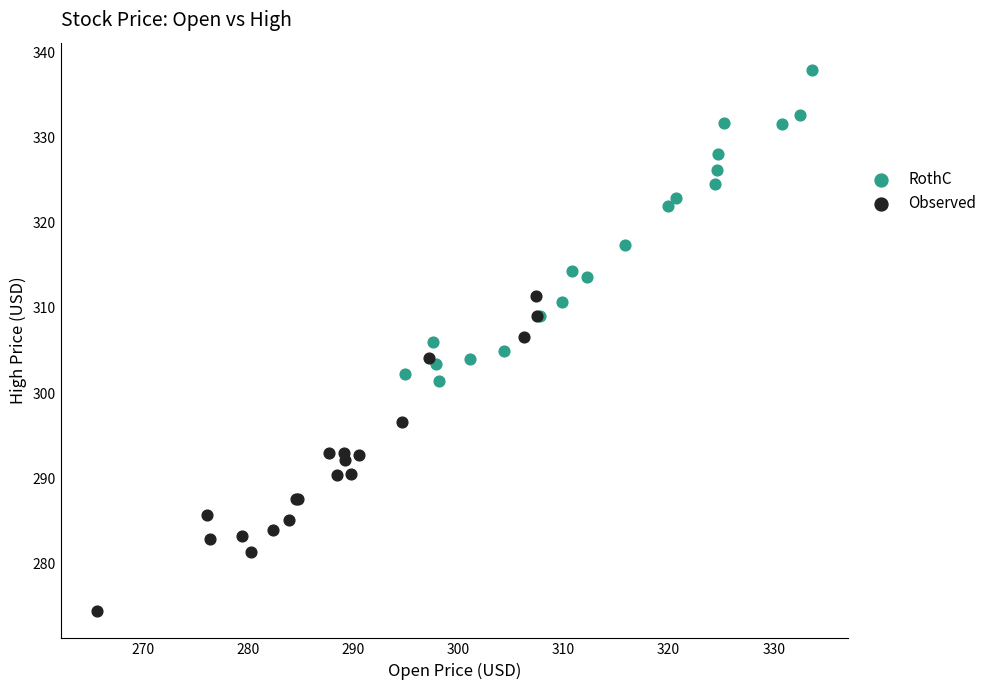

Which series reaches the minimum Y coordinate?

Observed